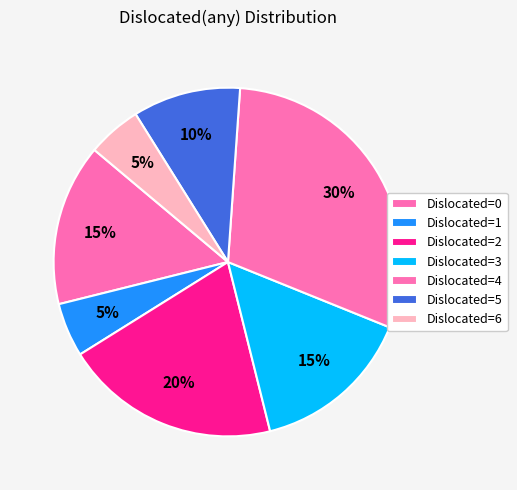

Count the number of slices in the pie.

7